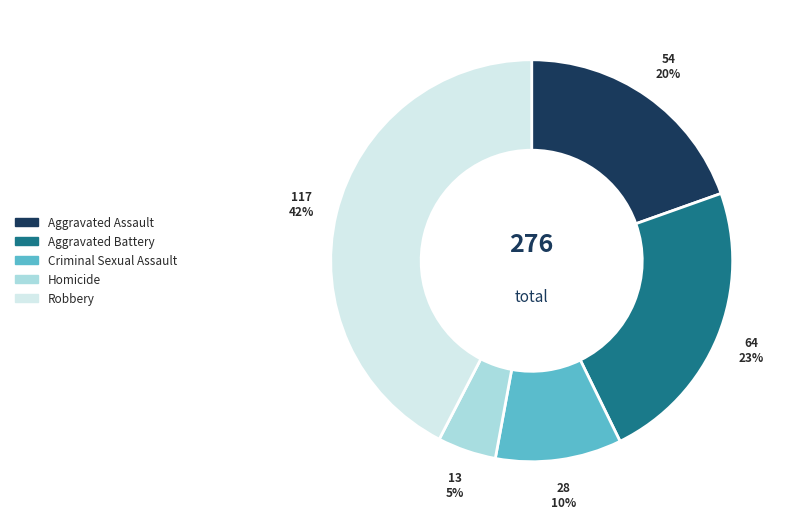

Which slice is the largest?

Robbery